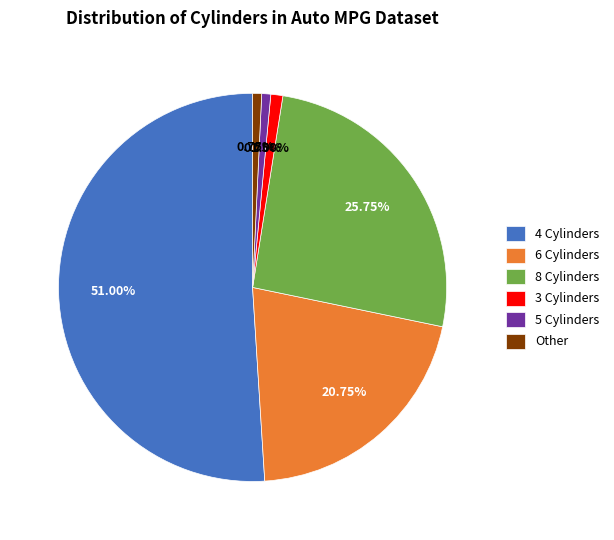

What is the ratio of the value at 8 Cylinders to the value at 6 Cylinders?

1.2